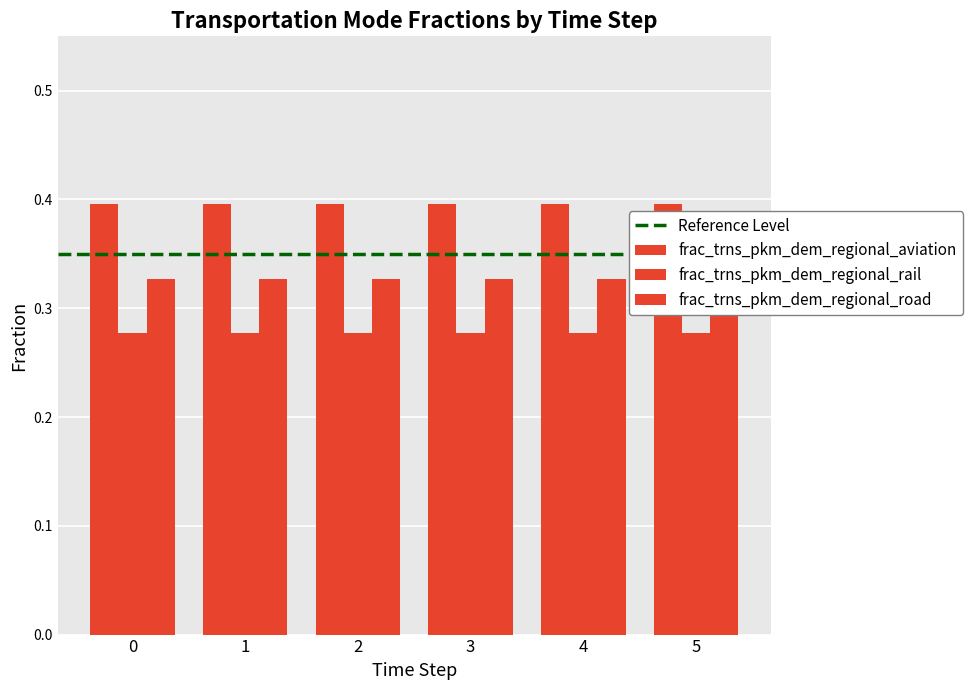

What is the average value of the frac_trns_pkm_dem_regional_road series?

0.3